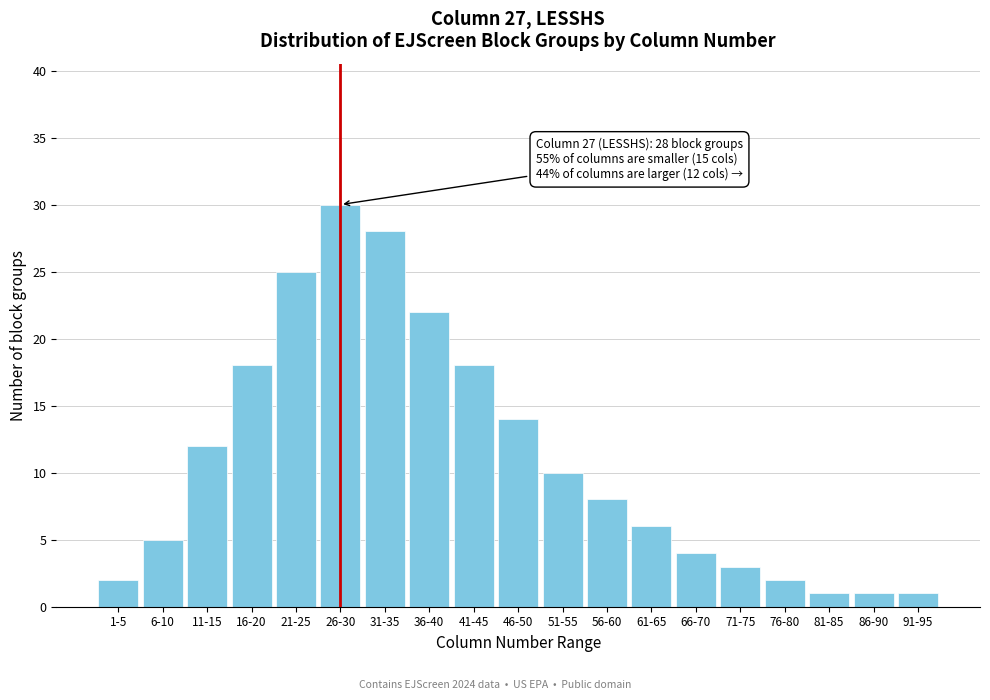

Reading left to right, what are all the values shown in this chart?

2	5	12	18	25	30	28	22	18	14	10	8	6	4	3	2	1	1	1